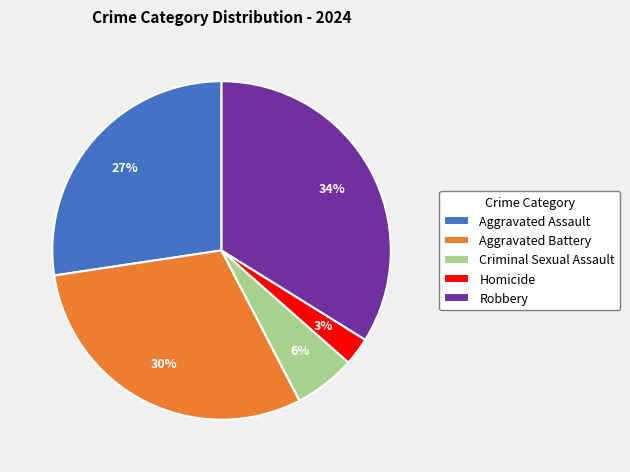

To the nearest percent, what portion does Criminal Sexual Assault represent?

6%